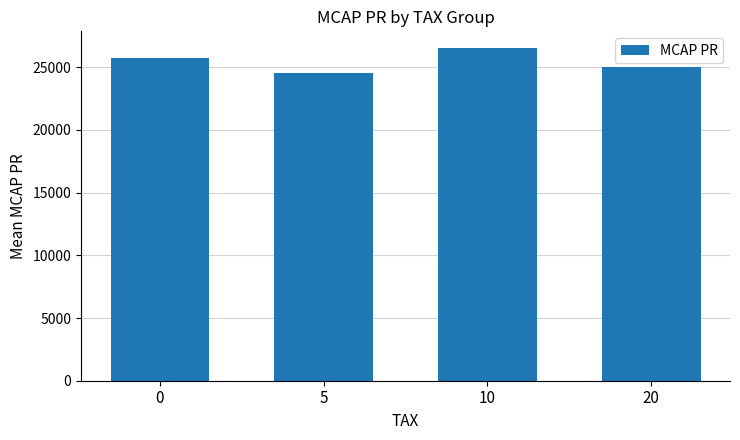

Rank the categories by value from highest to lowest.

10, 0, 20, 5